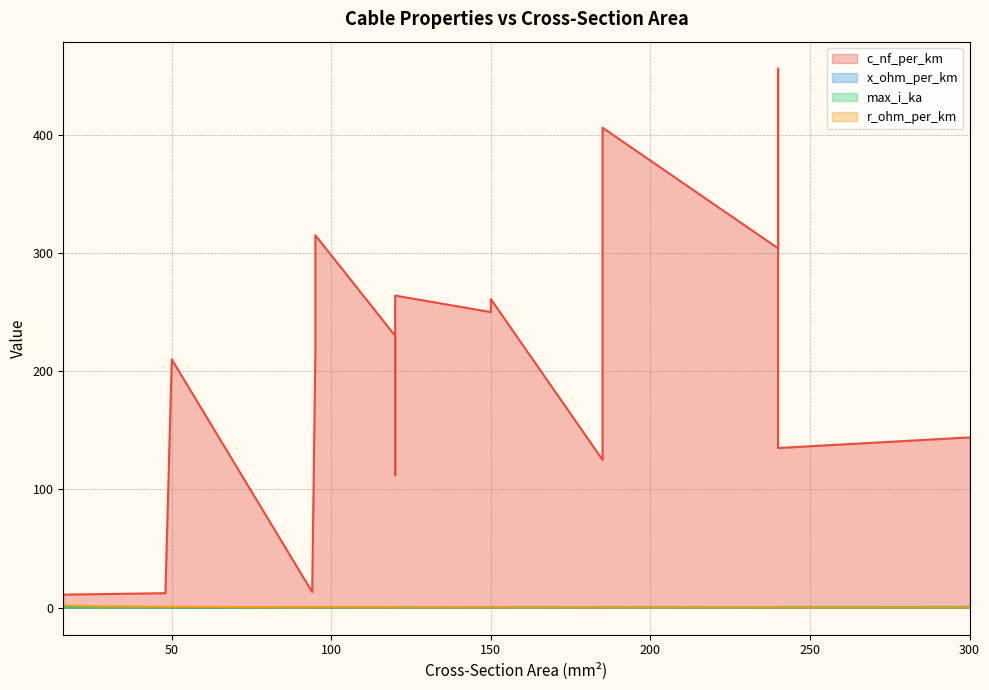

What is the spread (max minus min) of values at 150?

260.9